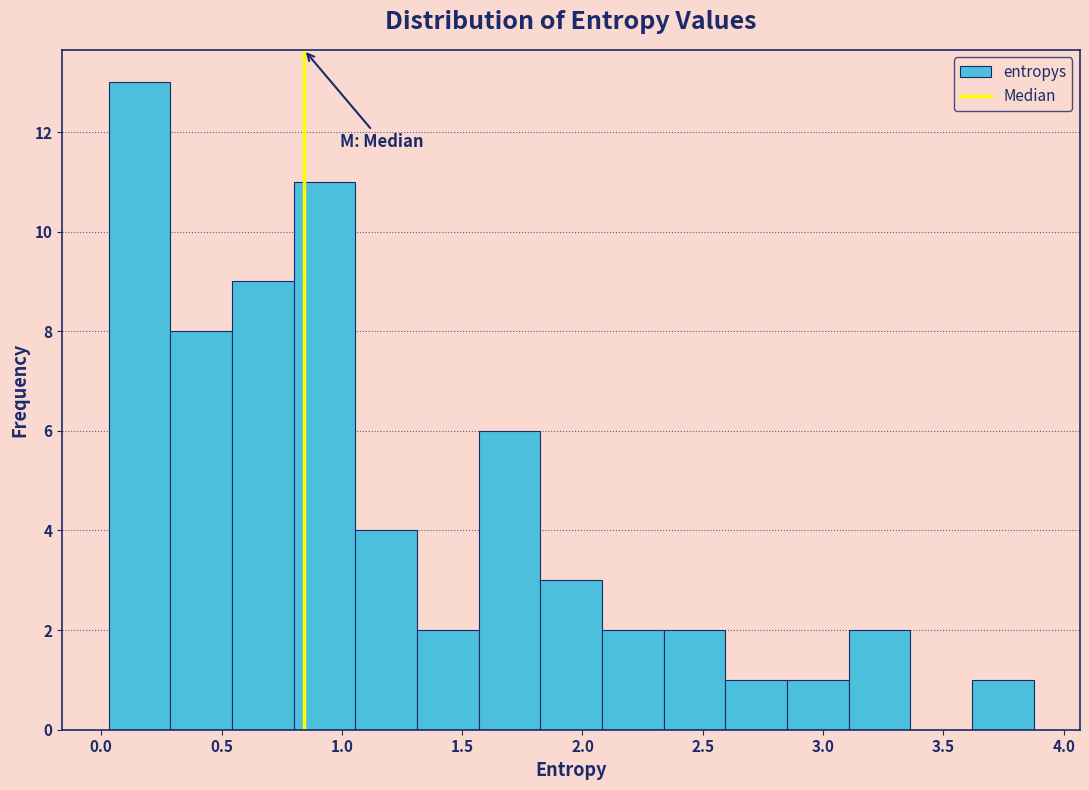

How tall is the bar that spans 1.30 to 1.55 on the x-axis? Neither the bar edges nor the heights are printed on the chart, so give them approximately, as read against the axes.

2